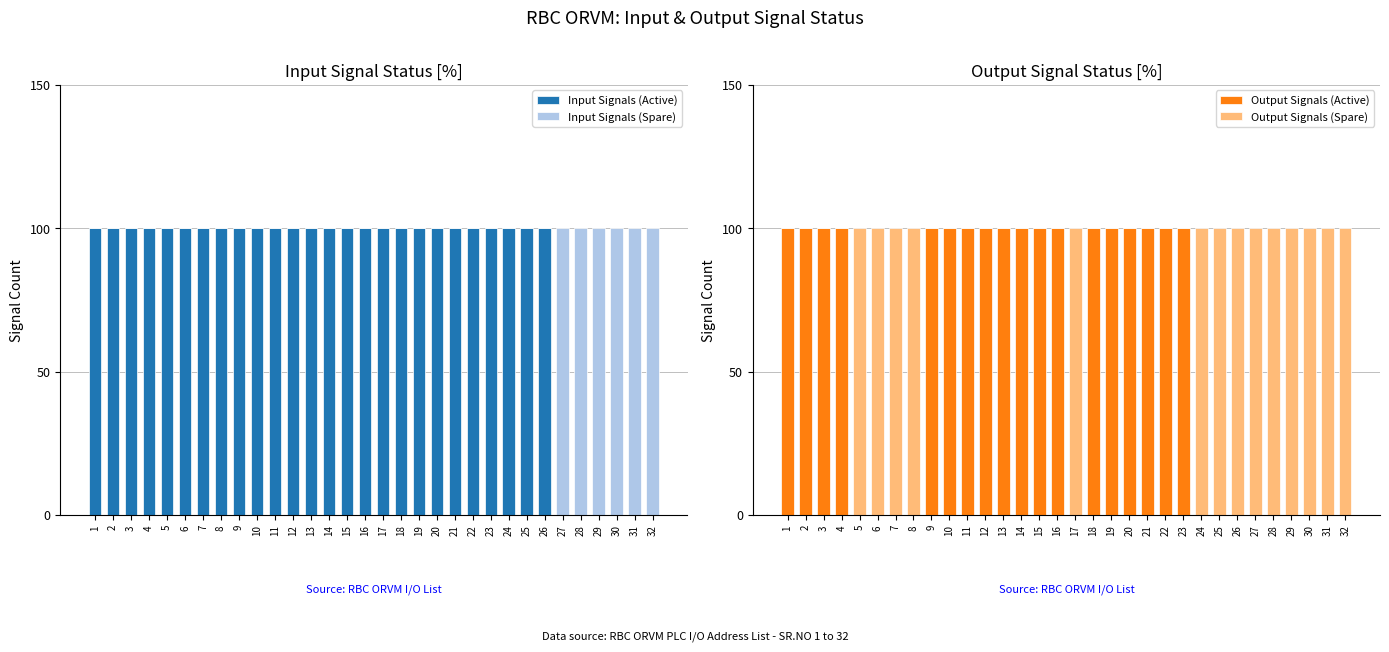

Count the number of categories in the chart.

32